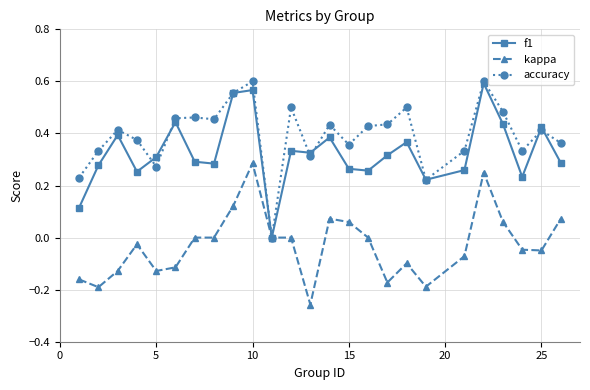

Which series has the largest total across all categories?

accuracy